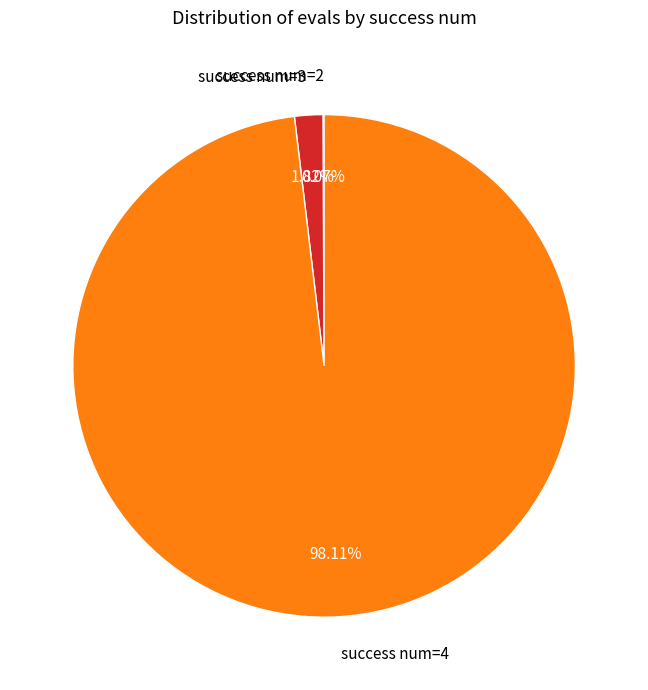

To the nearest percent, what is the average slice percentage?

33%